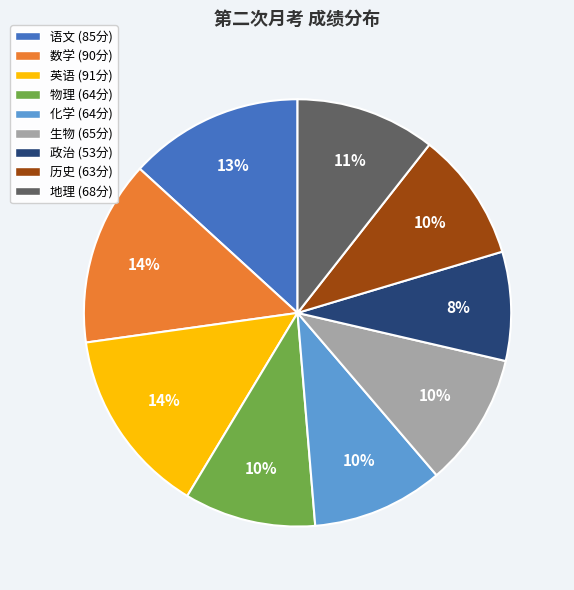

The 物理 slice represents 3% of the pie. True or false?

False